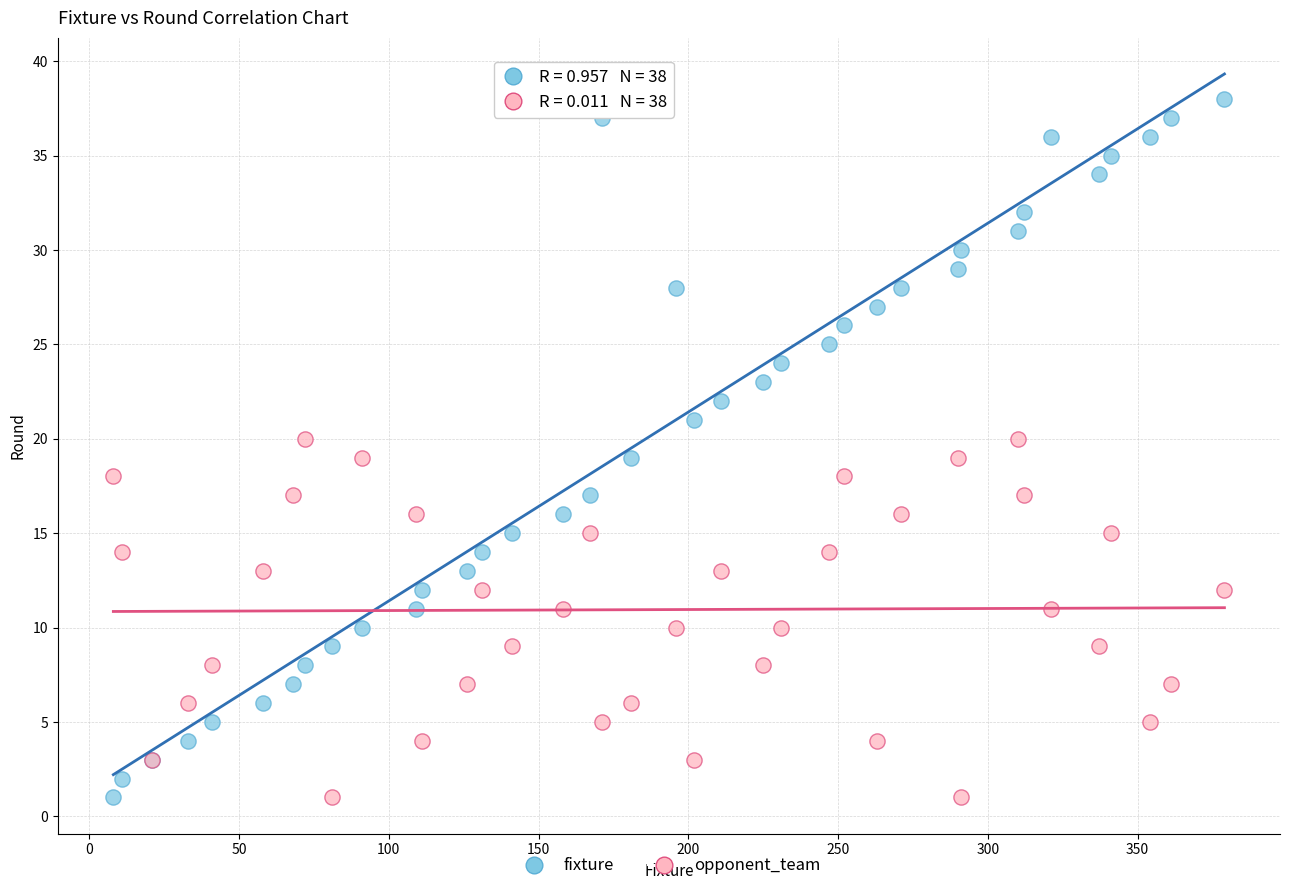

Which series has the largest Y range (max minus min)?

fixture